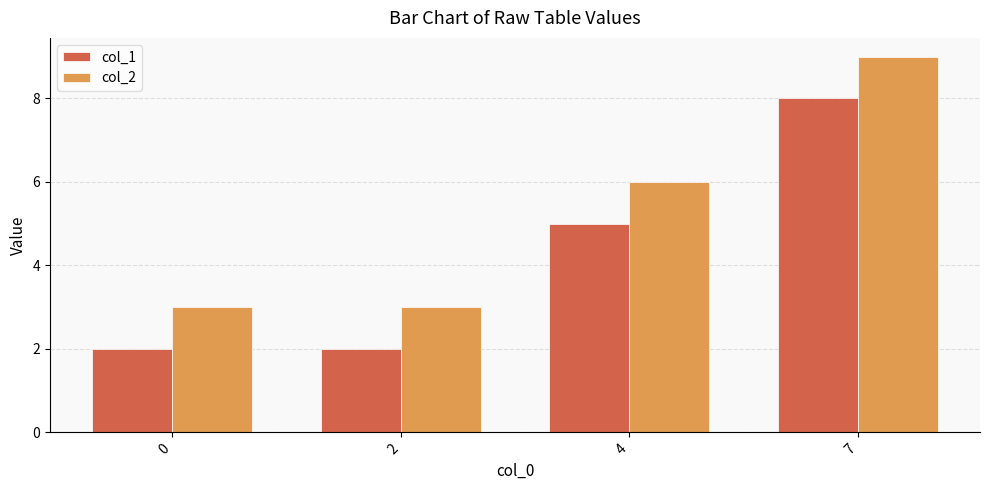

What is the total value across all series at 4?

11